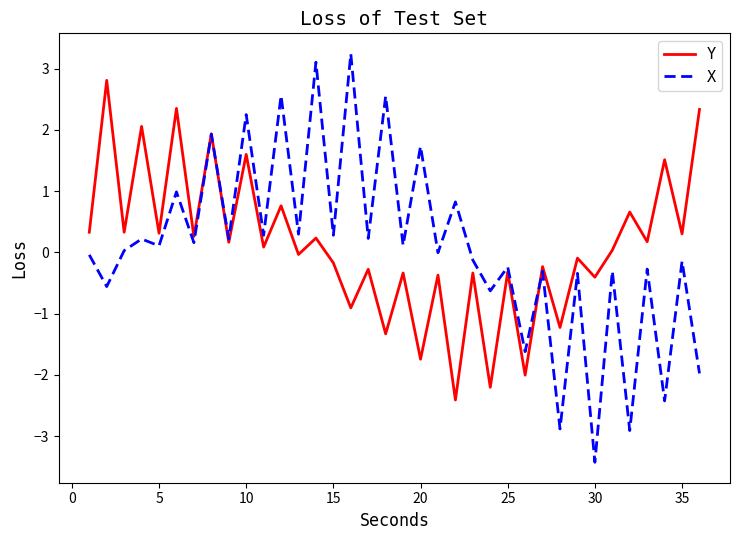

In X, how many points are lower than both neighbors (excluding endpoints)?

16